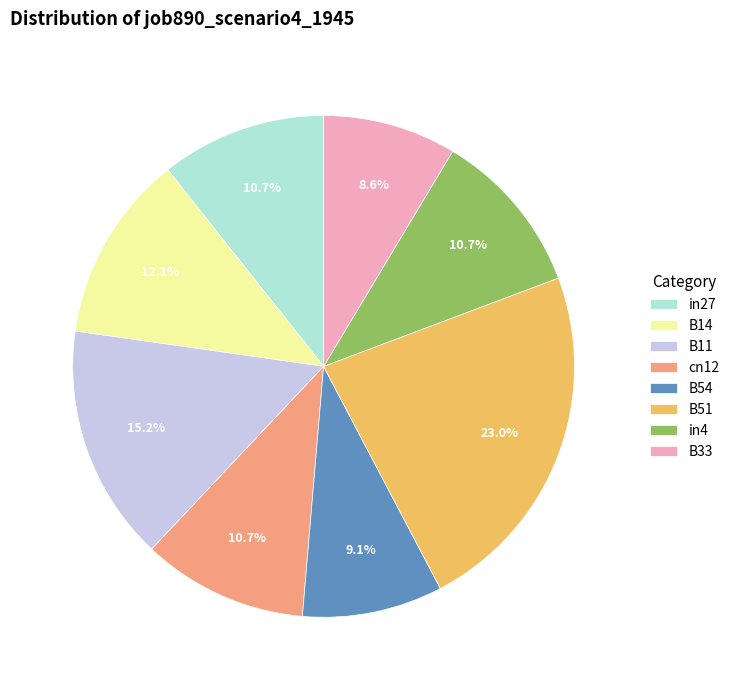

Which category has the biggest portion of the pie?

B51